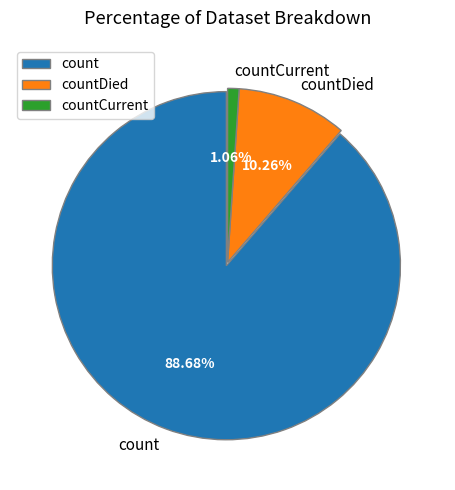

Which slice is the smallest?

countCurrent